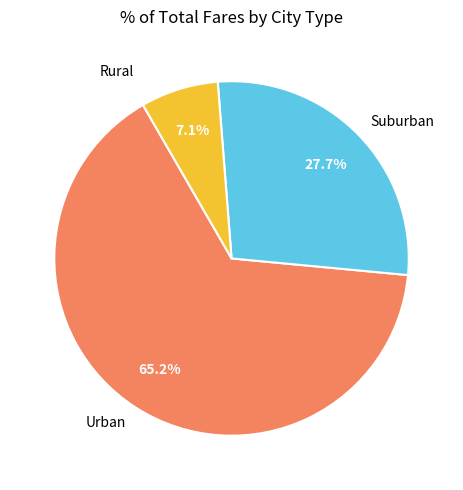

Does Urban represent more than half of the total?

Yes